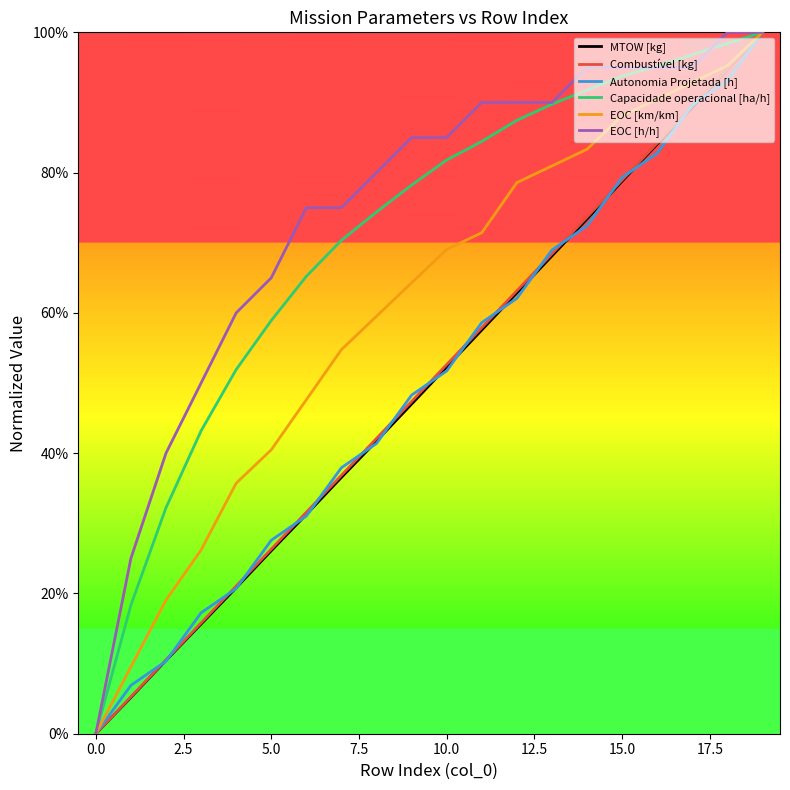

What is the maximum value for Autonomia Projetada [h]?

1.0